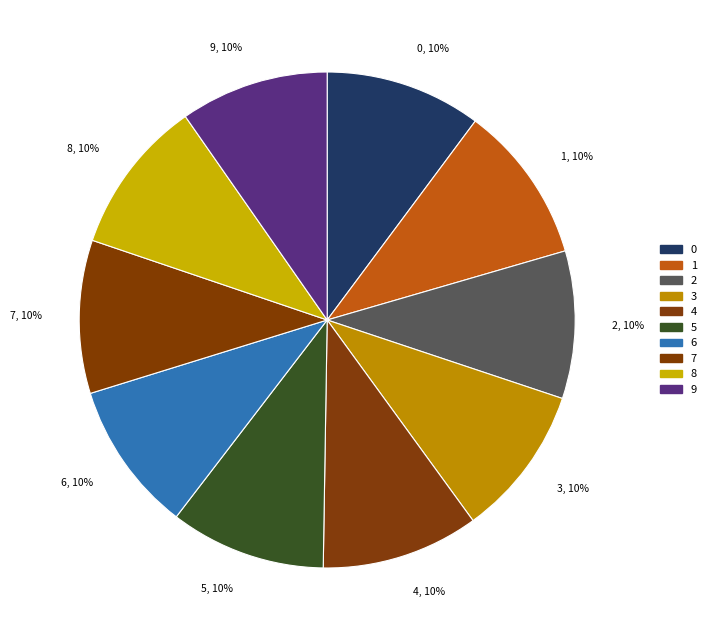

Do 2, 10% and 5, 10% together represent more than half of the pie?

No